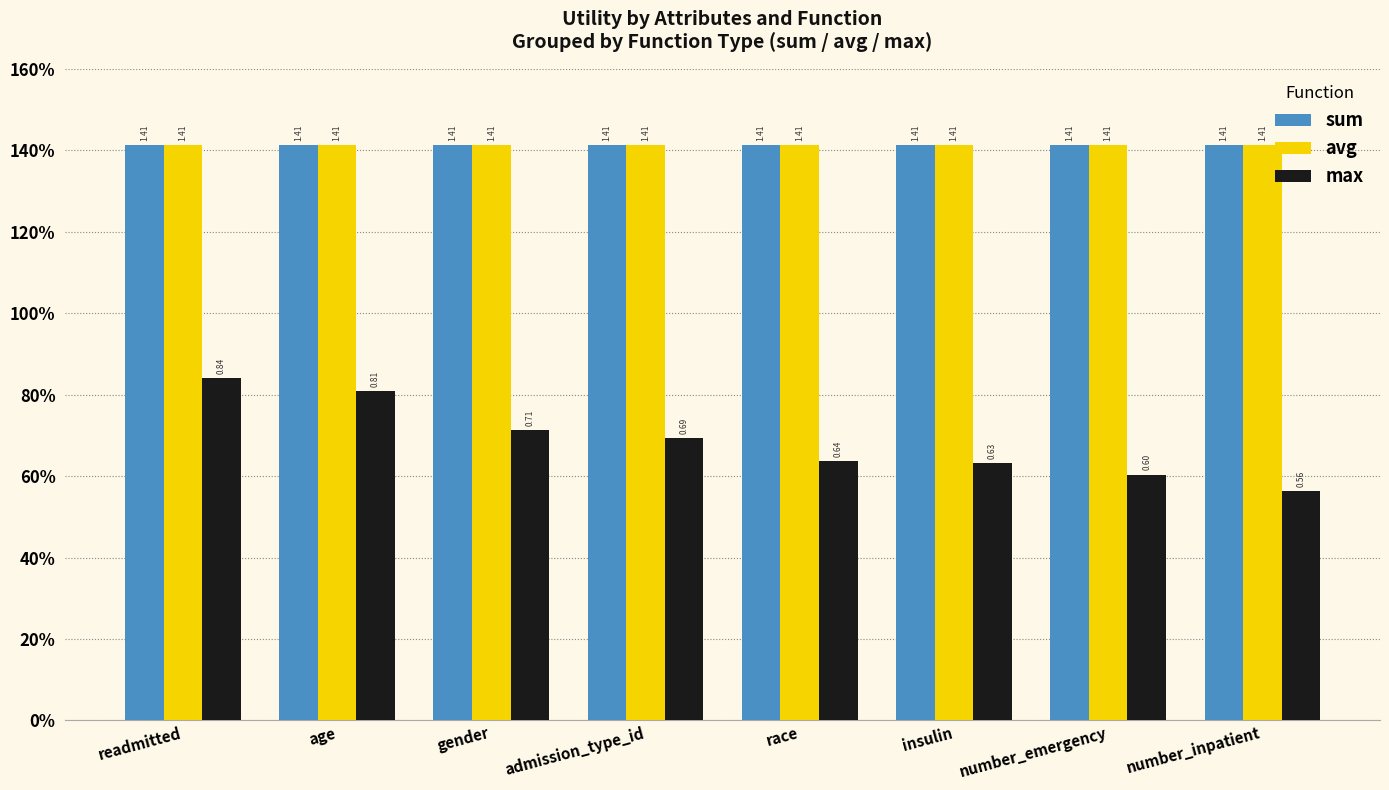

Reading left to right, transcribe all the data shown in this chart.

sum: readmitted=1.4	age=1.4	gender=1.4	admission_type_id=1.4	race=1.4	insulin=1.4	number_emergency=1.4	number_inpatient=1.4
avg: readmitted=1.4	age=1.4	gender=1.4	admission_type_id=1.4	race=1.4	insulin=1.4	number_emergency=1.4	number_inpatient=1.4
max: readmitted=0.8	age=0.8	gender=0.7	admission_type_id=0.7	race=0.6	insulin=0.6	number_emergency=0.6	number_inpatient=0.6